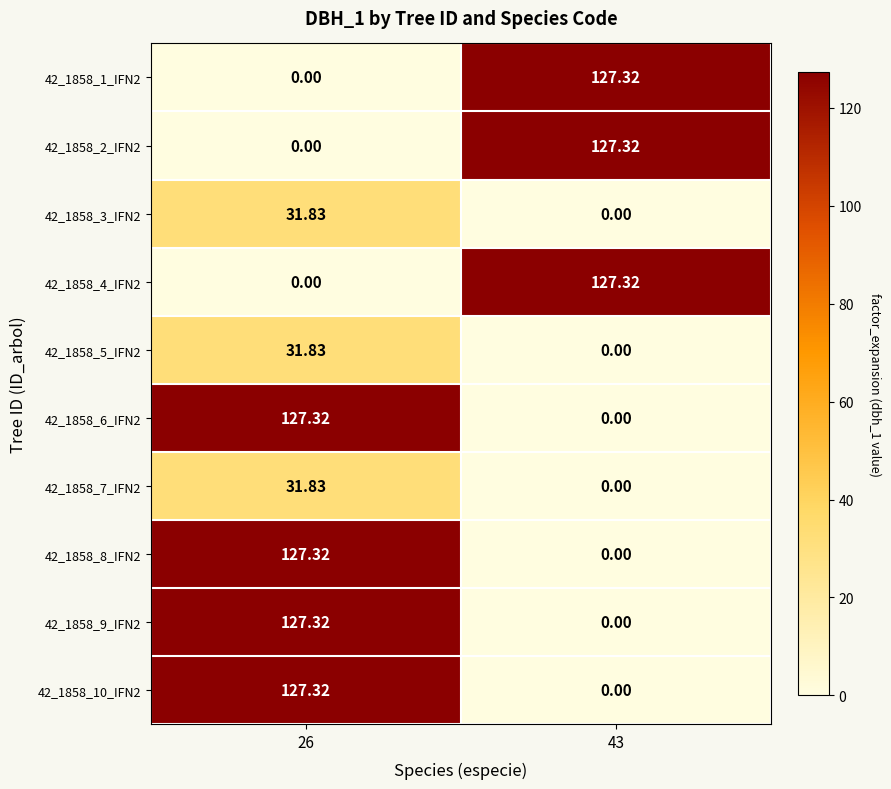

Is the value of 42_1858_3_IFN2 at 26 greater than the value of 42_1858_8_IFN2 at 43?

Yes